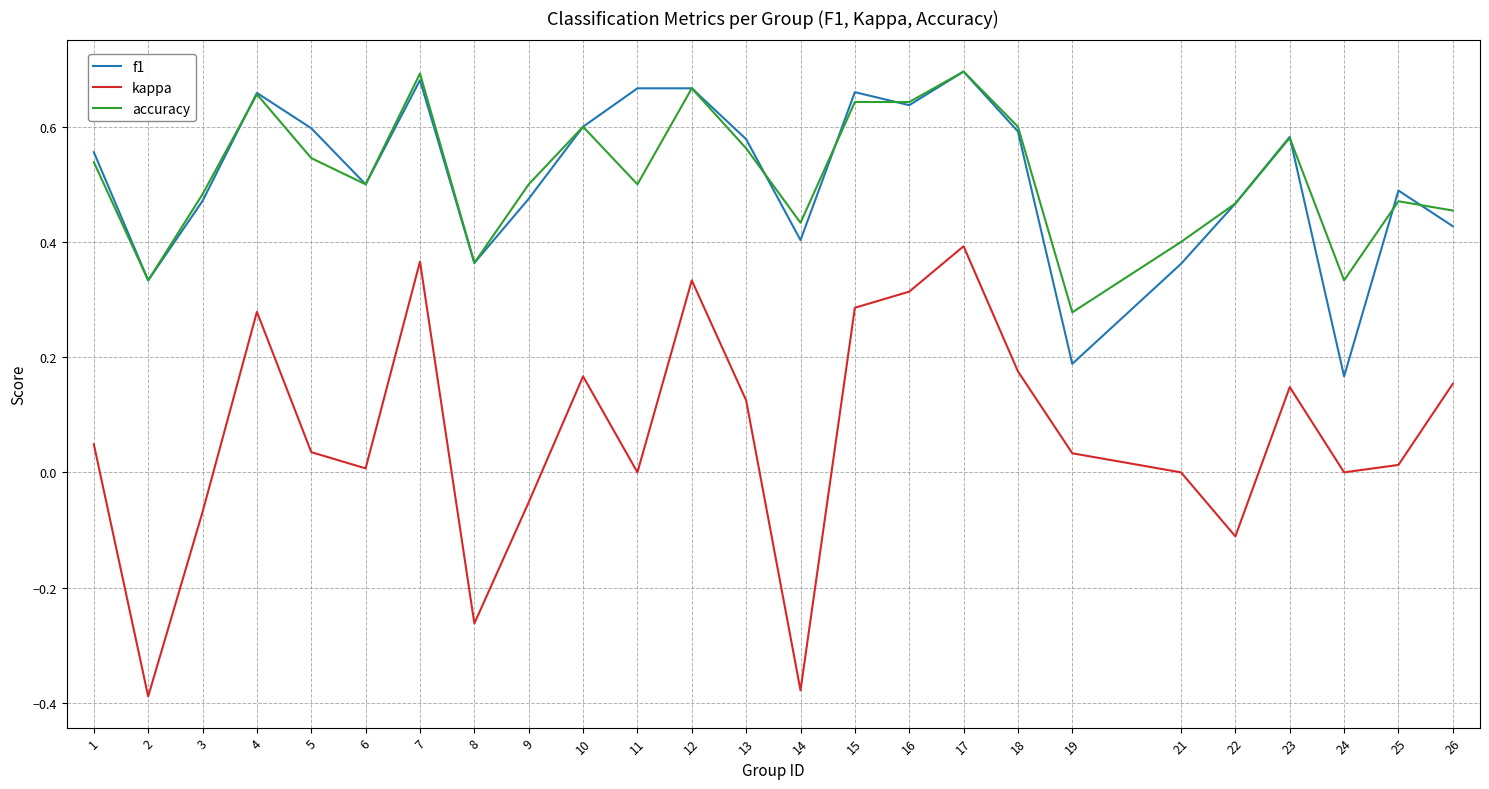

True or false: f1 and kappa cross at least once.

False